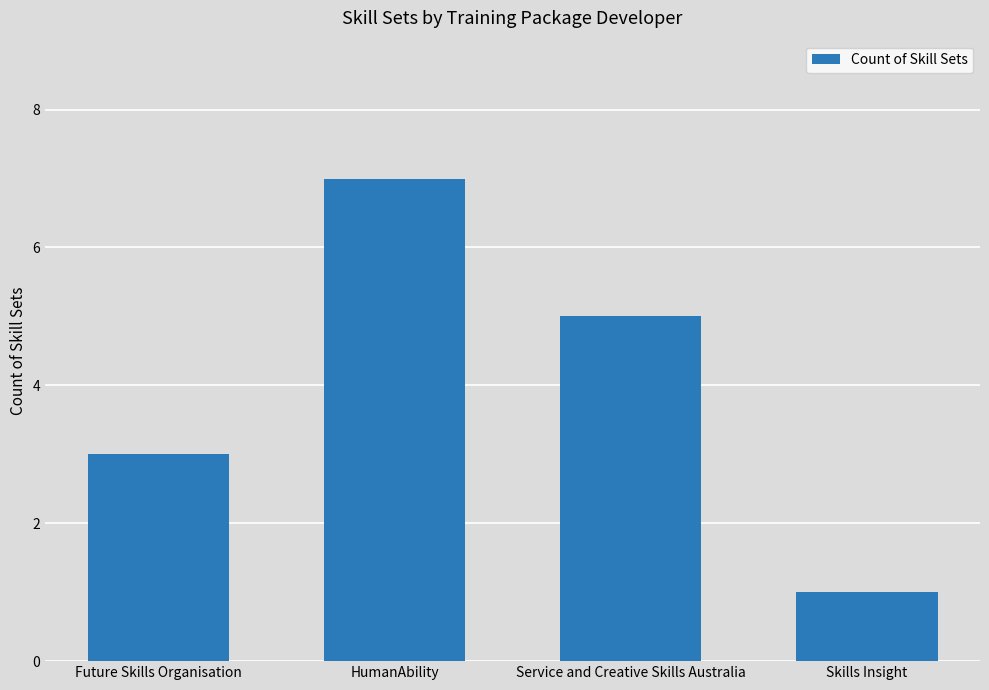

How many categories are shown in the chart?

4